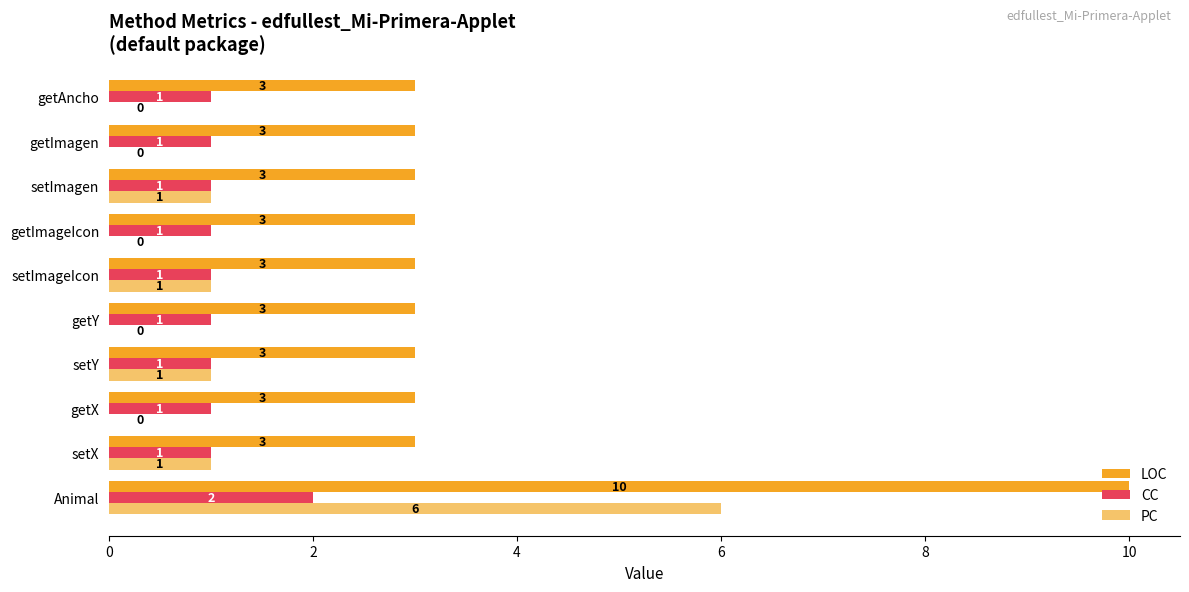

True or false: PC has a value of 1 at setX.

True